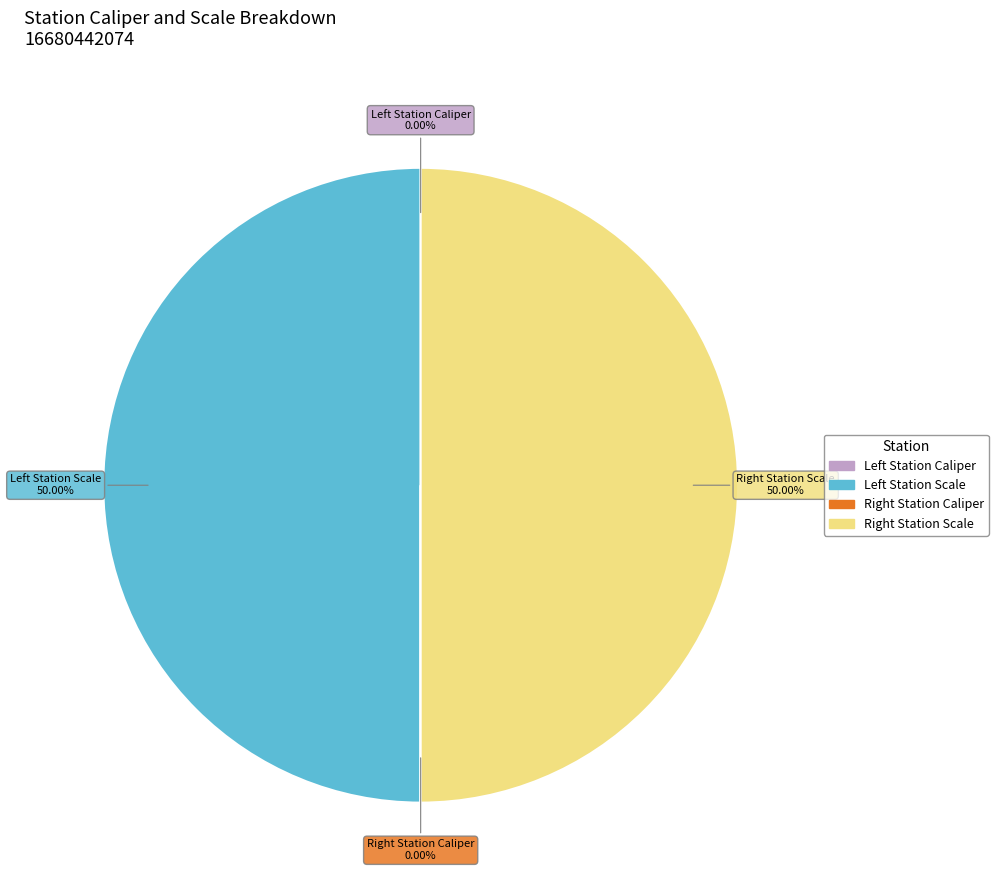

Count the number of slices in the pie.

4